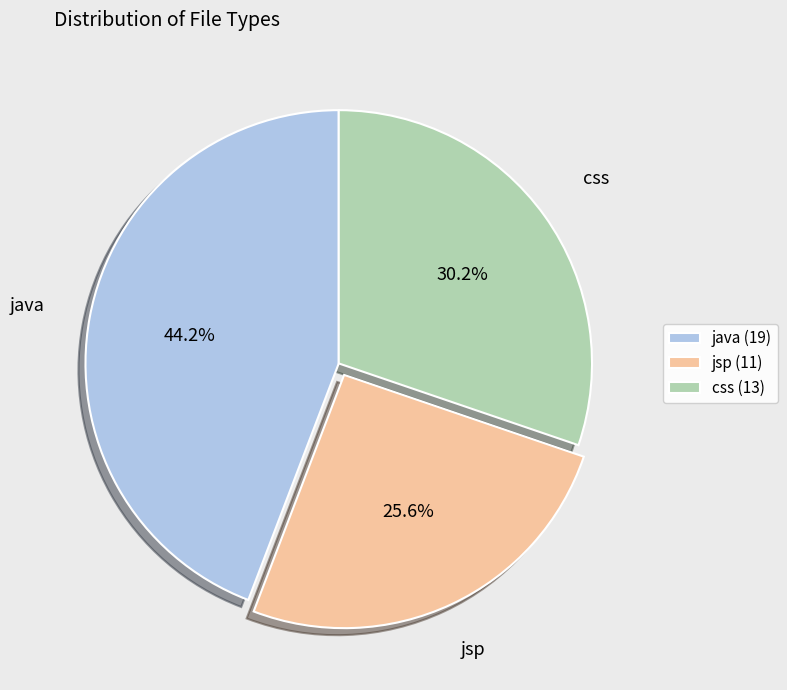

Which category has the smallest portion of the pie?

jsp